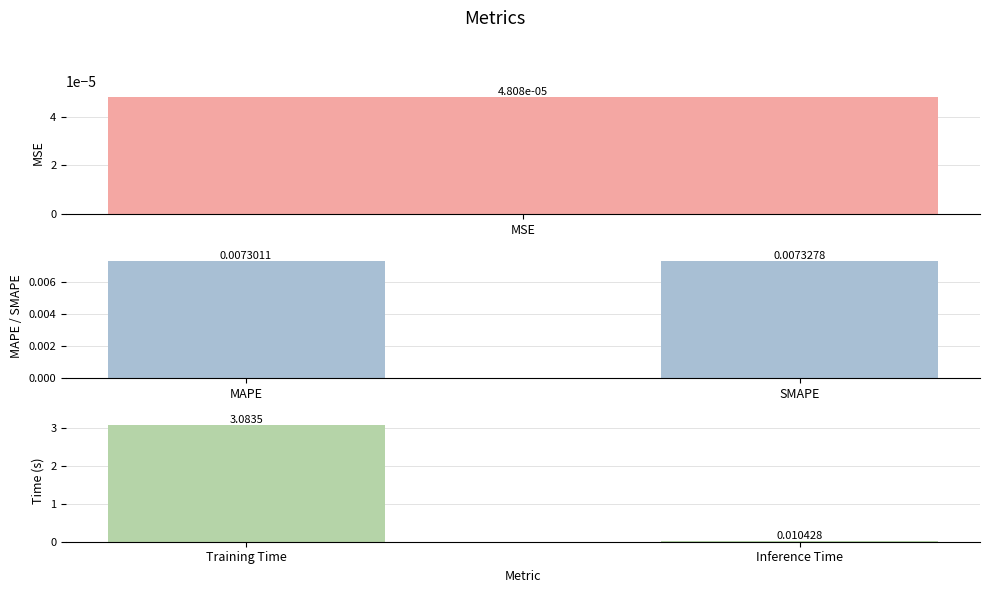

At how many categories does at least one series exceed 2?

1